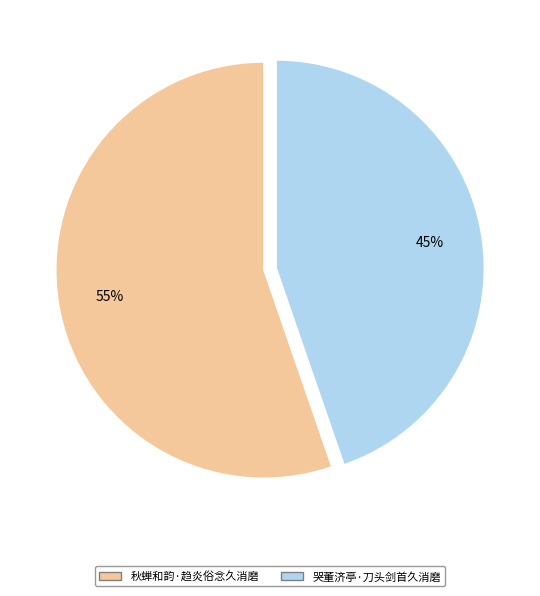

Rank the categories by value from highest to lowest.

秋蝉和韵·趋炎俗念久消磨, 哭董济亭·刀头剑首久消磨